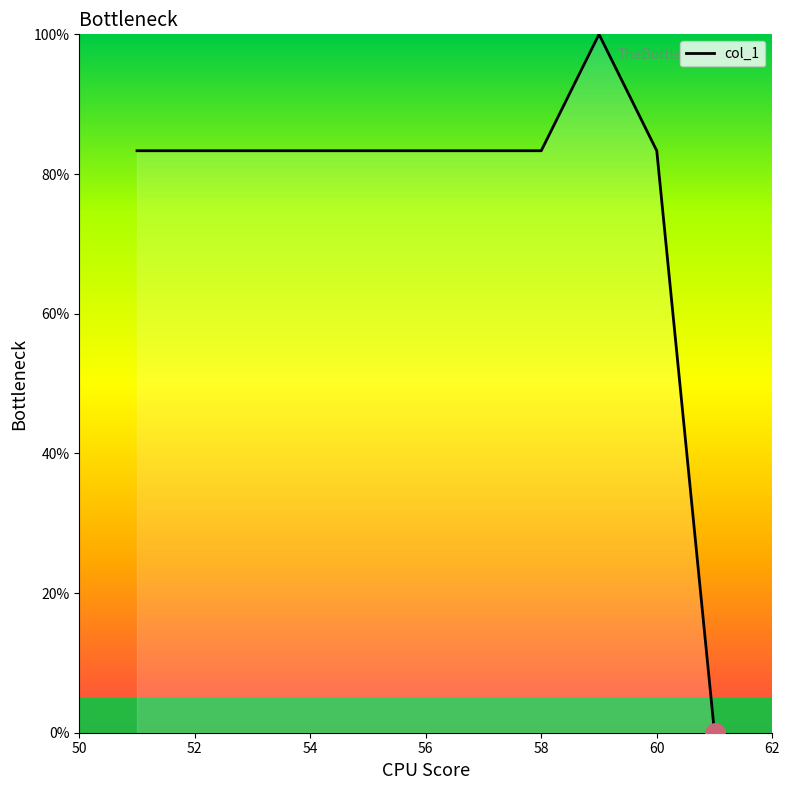

What is the greatest value displayed?

100.0